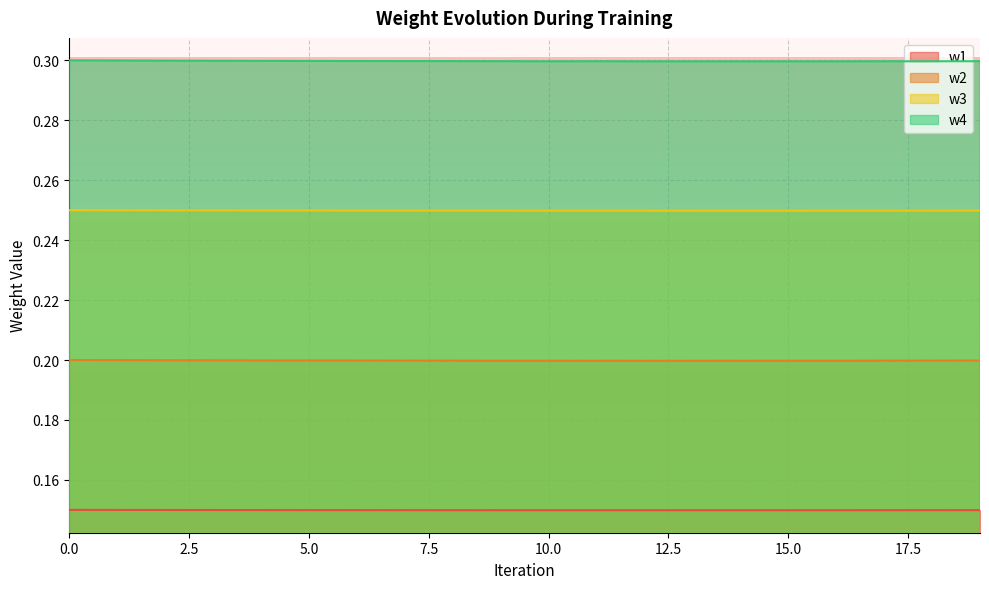

Which series has the widest spread of values?

w4